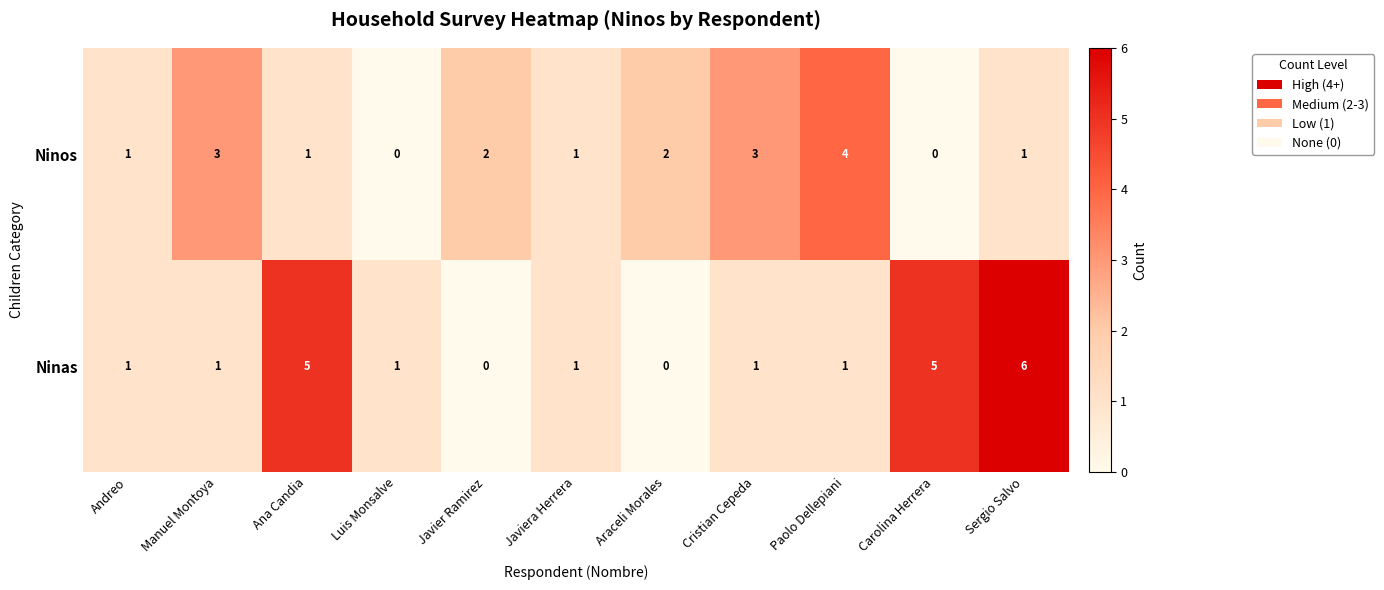

The value of Ninos at Luis Monsalve is 0. True or false?

True